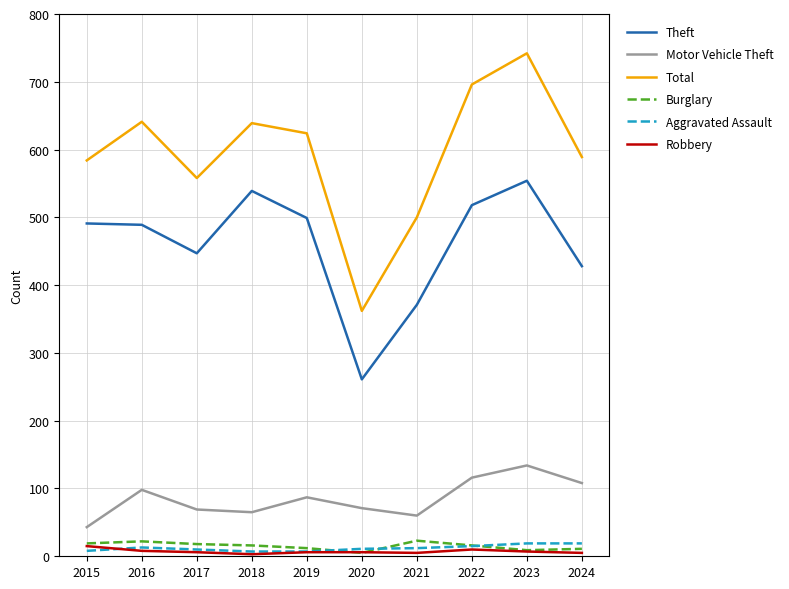

Is the value of Theft at 2015 greater than the value of Motor Vehicle Theft at 2022?

Yes